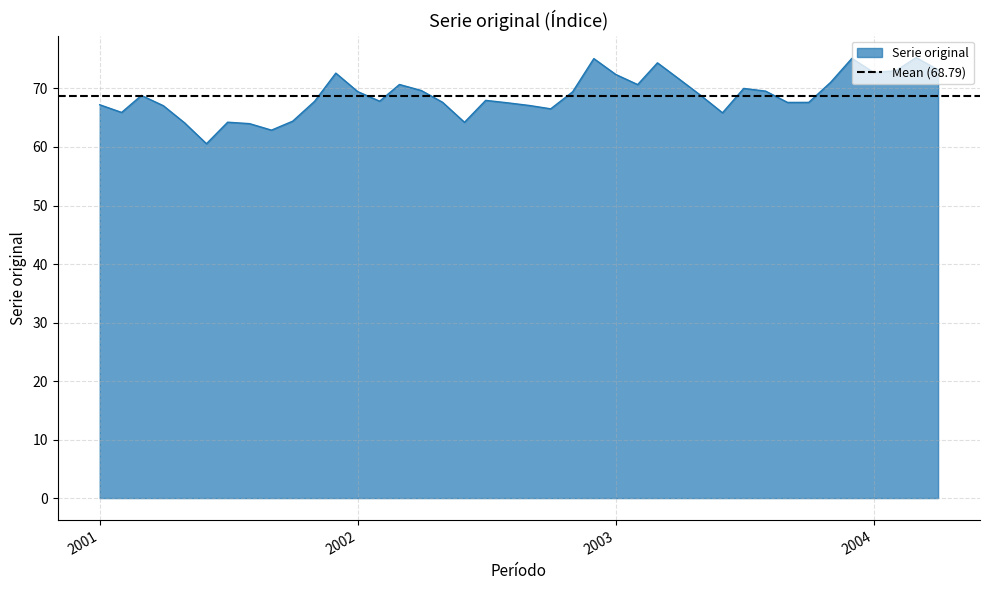

At which label does the data first exceed 68?

2001-03-01